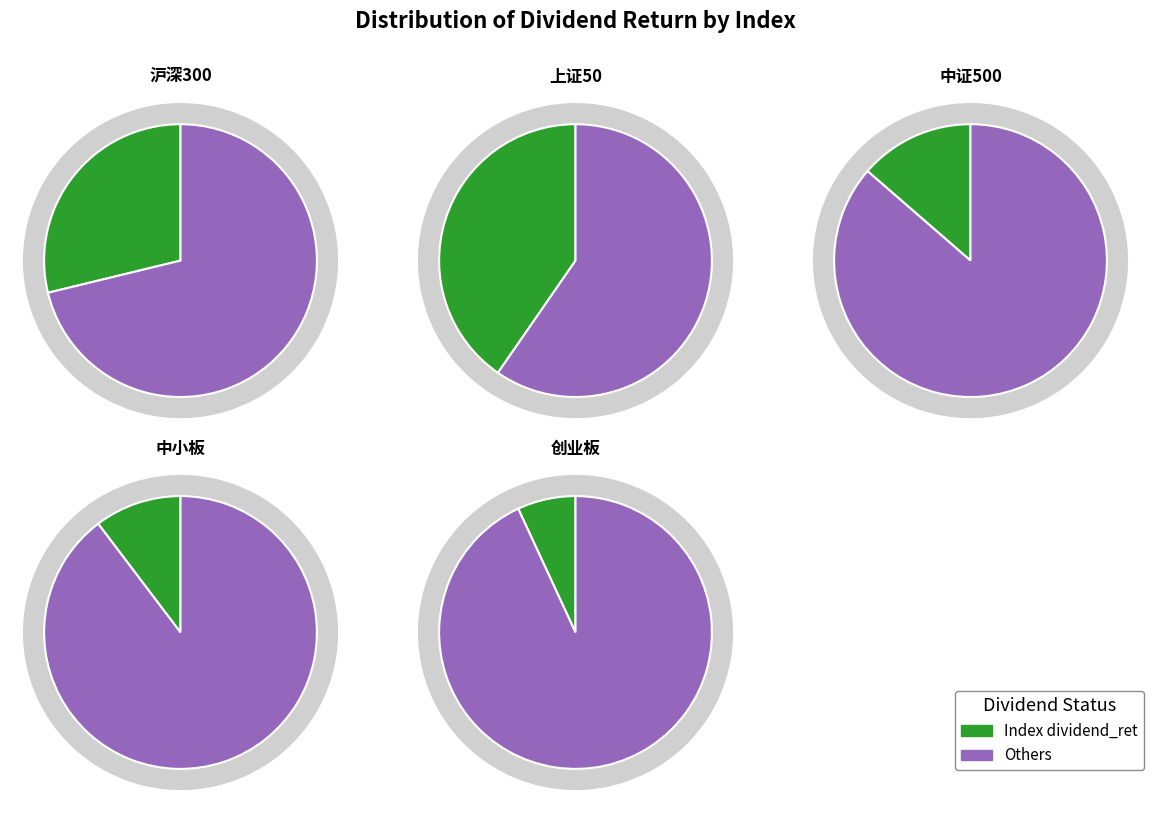

What percentage is NOT represented by 中小板?

89.7%